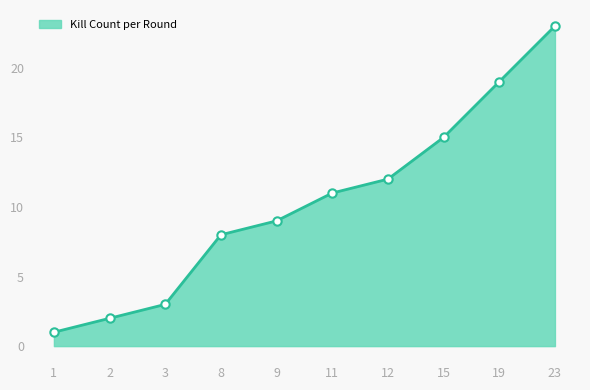

What is the change in value from 8 to 12?

+4